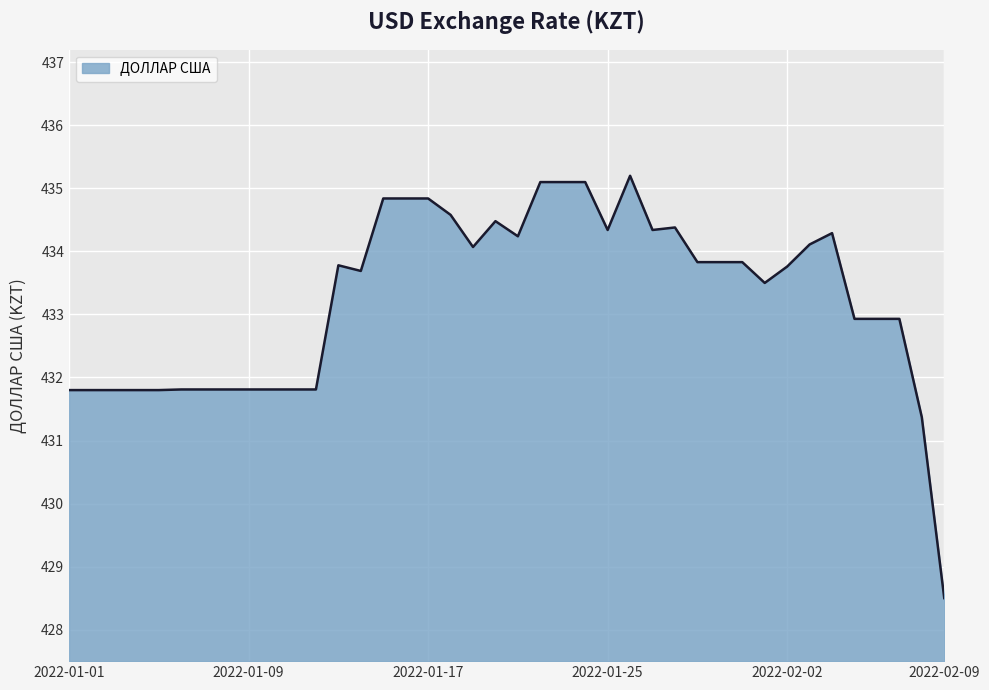

What is the smallest value displayed?

428.5